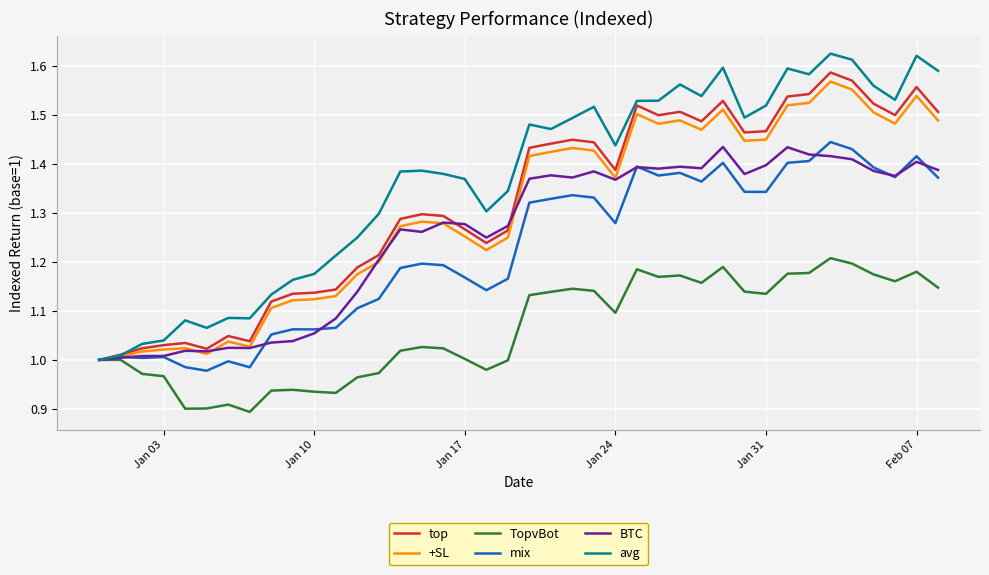

Which series has the largest total across all categories?

avg